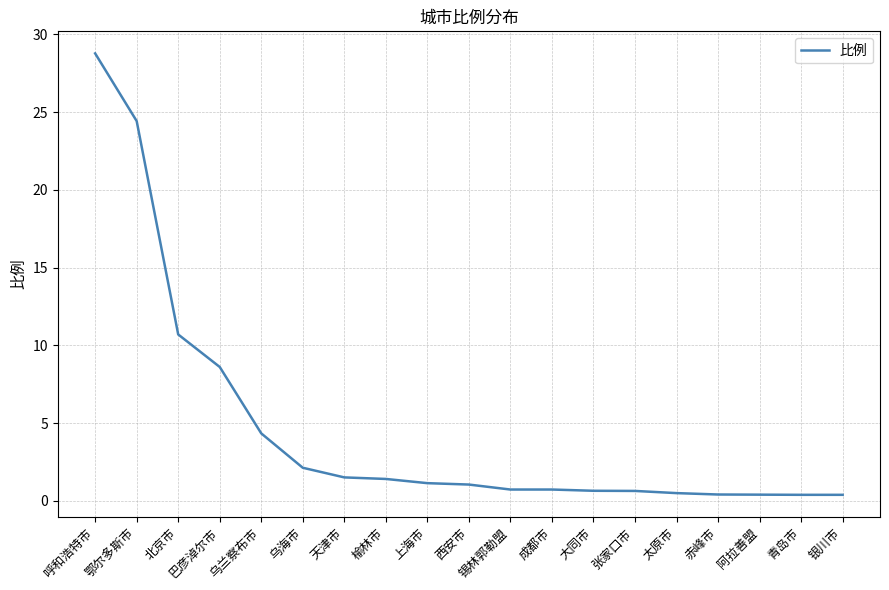

Read the value at 大同市.

0.7